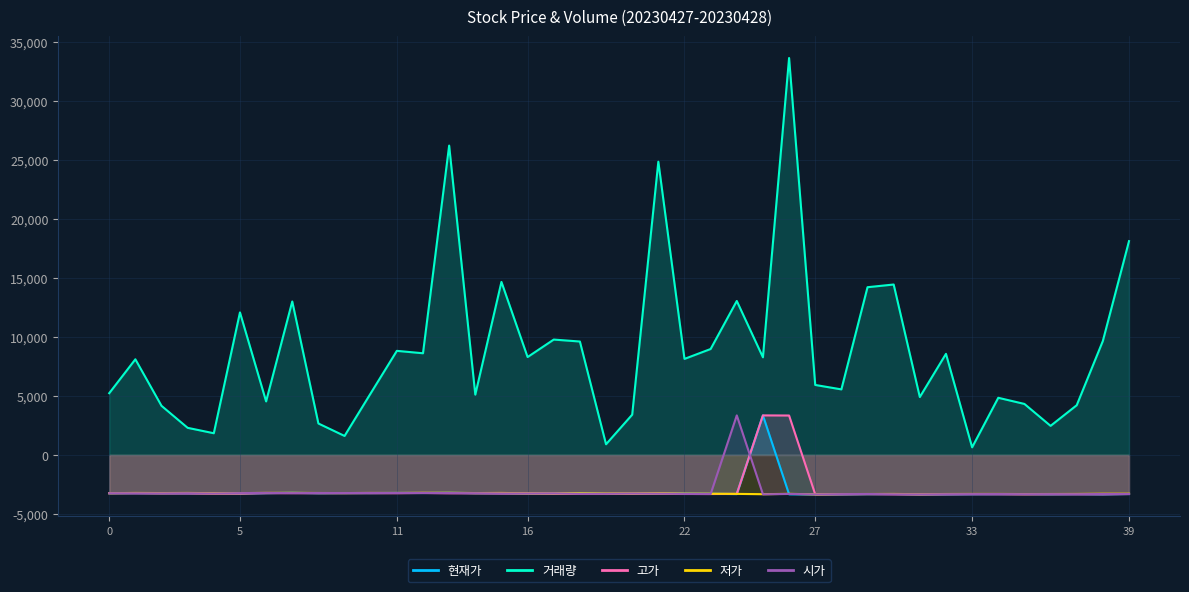

Between 31 and 4, which is larger?

4